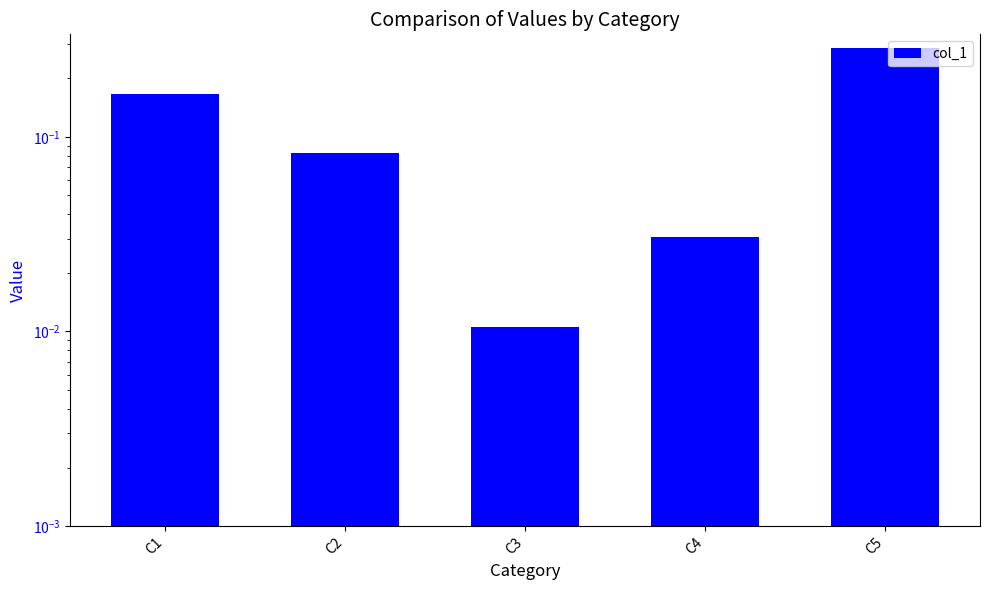

What is the change in value from C1 to C5?

+0.1